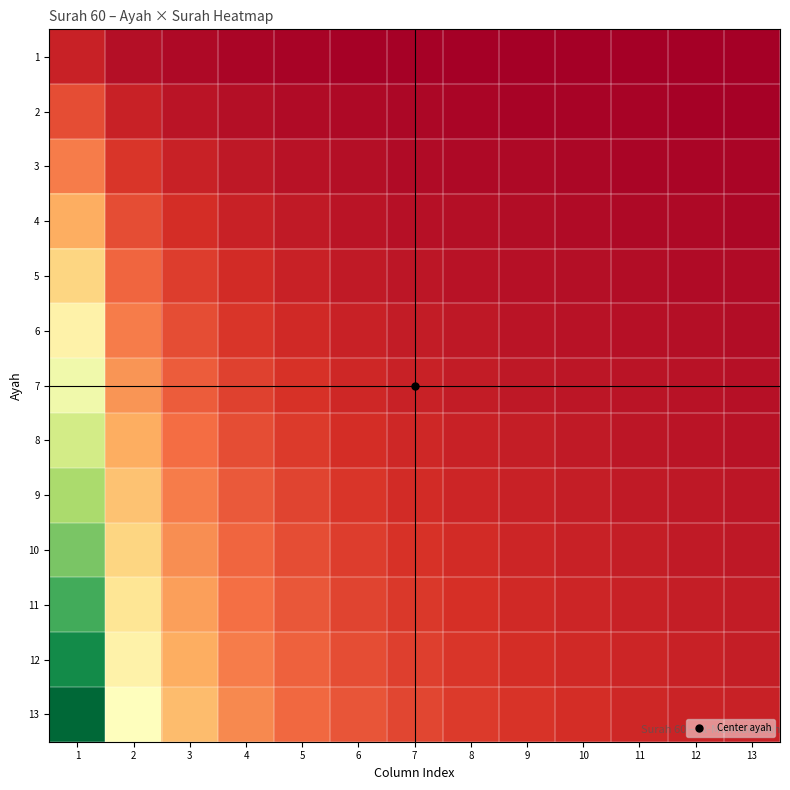

Reading left to right, transcribe all the data shown in this chart.

1: 1=60.0	2=30.0	3=20.0	4=15.0	5=12.0	6=10.0	7=8.6	8=7.5	9=6.7	10=6.0	11=5.5	12=5.0	13=4.6
2: 1=120.0	2=60.0	3=40.0	4=30.0	5=24.0	6=20.0	7=17.1	8=15.0	9=13.3	10=12.0	11=10.9	12=10.0	13=9.2
3: 1=180.0	2=90.0	3=60.0	4=45.0	5=36.0	6=30.0	7=25.7	8=22.5	9=20.0	10=18.0	11=16.4	12=15.0	13=13.8
4: 1=240.0	2=120.0	3=80.0	4=60.0	5=48.0	6=40.0	7=34.3	8=30.0	9=26.7	10=24.0	11=21.8	12=20.0	13=18.5
5: 1=300.0	2=150.0	3=100.0	4=75.0	5=60.0	6=50.0	7=42.9	8=37.5	9=33.3	10=30.0	11=27.3	12=25.0	13=23.1
6: 1=360.0	2=180.0	3=120.0	4=90.0	5=72.0	6=60.0	7=51.4	8=45.0	9=40.0	10=36.0	11=32.7	12=30.0	13=27.7
7: 1=420.0	2=210.0	3=140.0	4=105.0	5=84.0	6=70.0	7=60.0	8=52.5	9=46.7	10=42.0	11=38.2	12=35.0	13=32.3
8: 1=480.0	2=240.0	3=160.0	4=120.0	5=96.0	6=80.0	7=68.6	8=60.0	9=53.3	10=48.0	11=43.6	12=40.0	13=36.9
9: 1=540.0	2=270.0	3=180.0	4=135.0	5=108.0	6=90.0	7=77.1	8=67.5	9=60.0	10=54.0	11=49.1	12=45.0	13=41.5
10: 1=600.0	2=300.0	3=200.0	4=150.0	5=120.0	6=100.0	7=85.7	8=75.0	9=66.7	10=60.0	11=54.5	12=50.0	13=46.2
11: 1=660.0	2=330.0	3=220.0	4=165.0	5=132.0	6=110.0	7=94.3	8=82.5	9=73.3	10=66.0	11=60.0	12=55.0	13=50.8
12: 1=720.0	2=360.0	3=240.0	4=180.0	5=144.0	6=120.0	7=102.9	8=90.0	9=80.0	10=72.0	11=65.5	12=60.0	13=55.4
13: 1=780.0	2=390.0	3=260.0	4=195.0	5=156.0	6=130.0	7=111.4	8=97.5	9=86.7	10=78.0	11=70.9	12=65.0	13=60.0